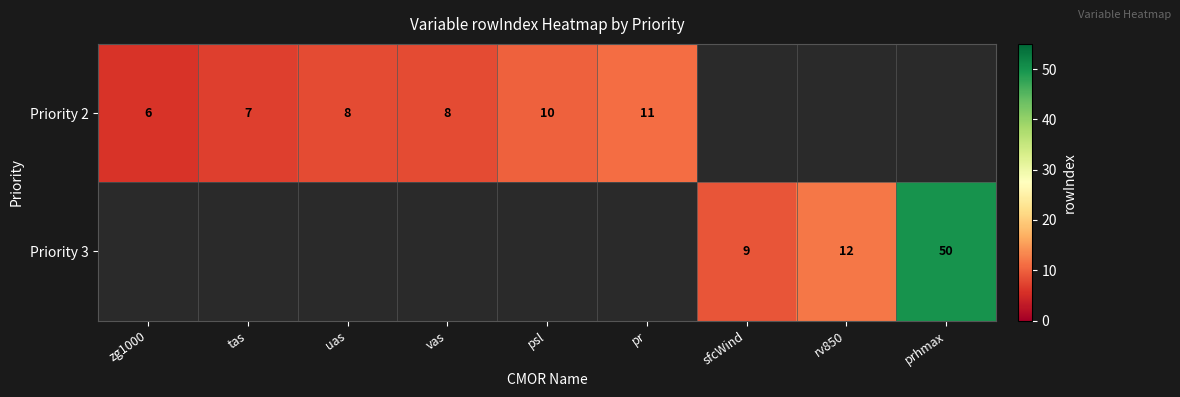

How many categories are shown in the chart?

9